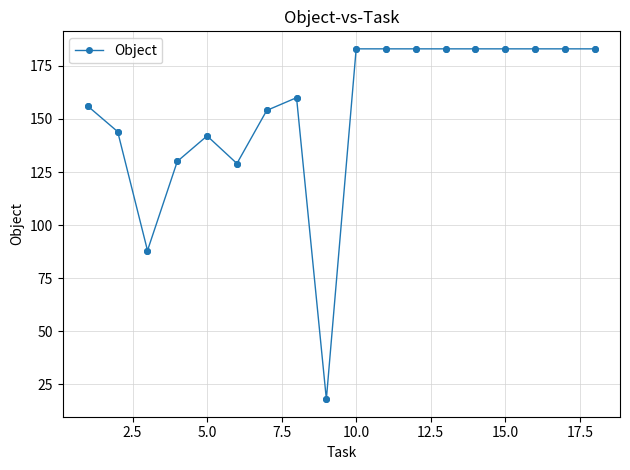

True or false: the data has more than 1 interior local peaks.

True